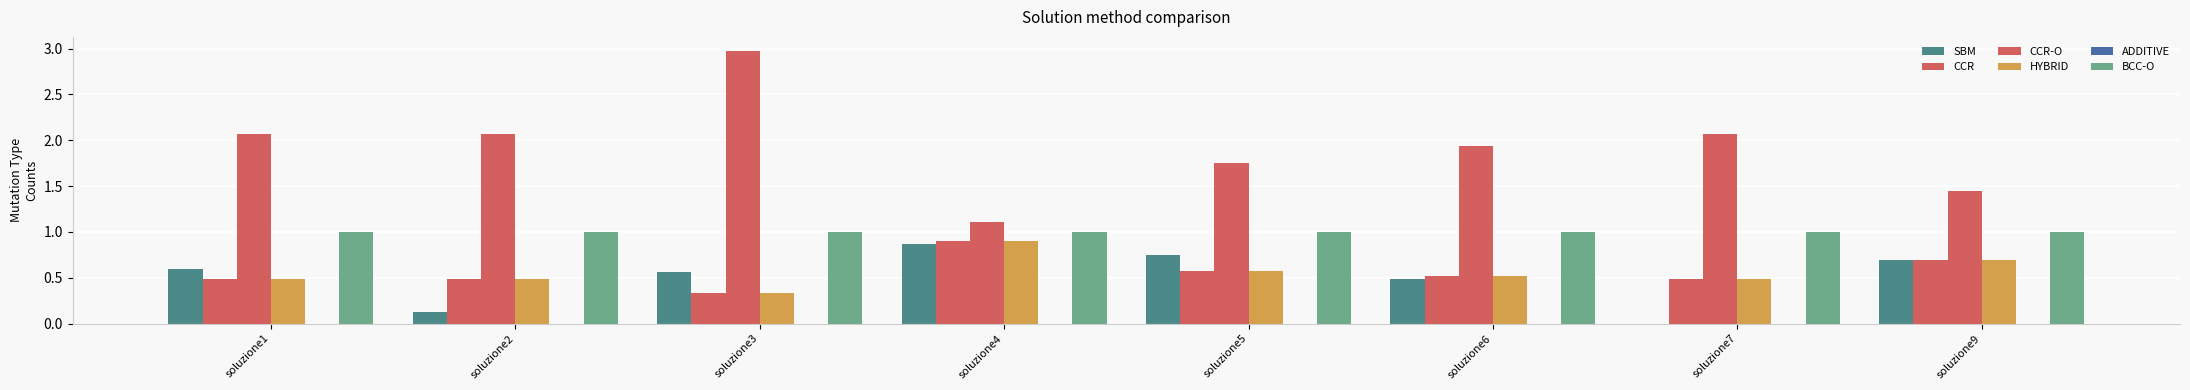

Reading left to right, transcribe all the data shown in this chart.

SBM: 0.6	0.1	0.6	0.9	0.7	0.5	0.0	0.7
CCR: 0.5	0.5	0.3	0.9	0.6	0.5	0.5	0.7
CCR-O: 2.1	2.1	3.0	1.1	1.8	1.9	2.1	1.4
HYBRID: 0.5	0.5	0.3	0.9	0.6	0.5	0.5	0.7
ADDITIVE: 0.0	-0.0	0.0	0.0	0.0	0.0	0.0	0.0
BCC-O: 1.0	1.0	1.0	1.0	1.0	1.0	1.0	1.0